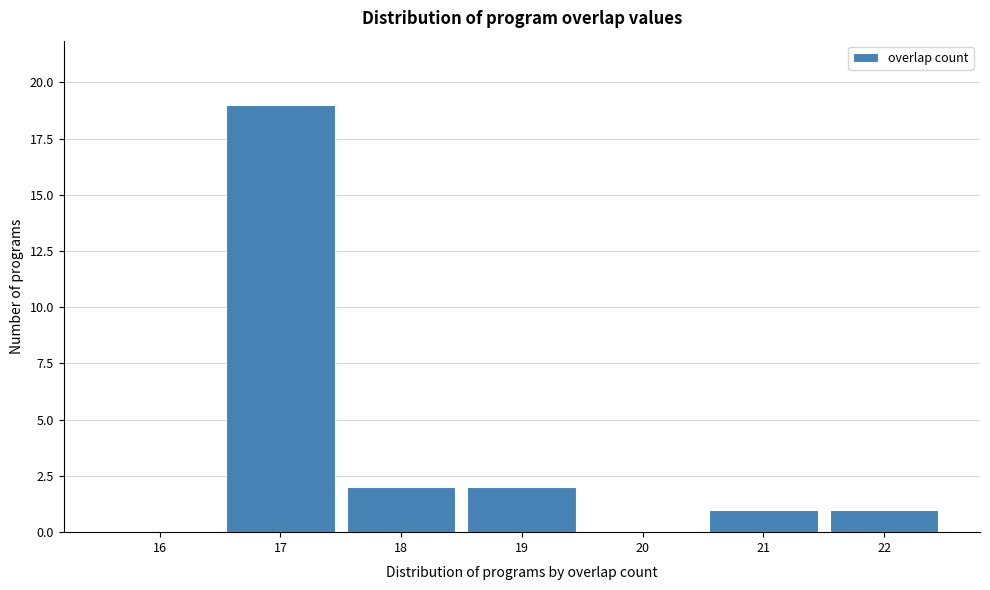

How tall is the bar that spans 20.5 to 21.5 on the x-axis? The values are not printed on the chart, so give them approximately, as read against the axis.

1